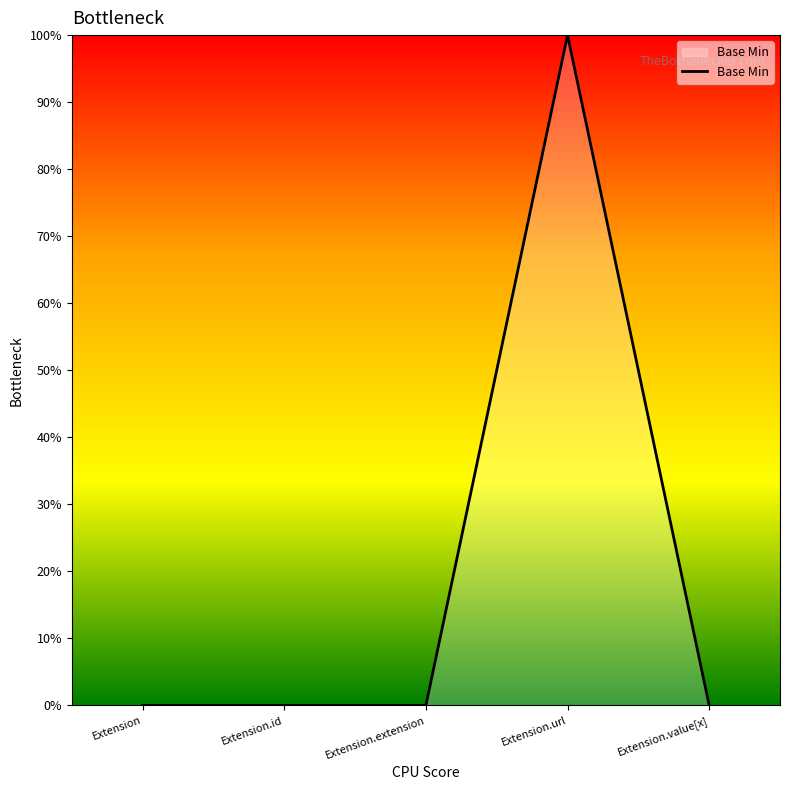

Count the values in the range 0 to 1.

5